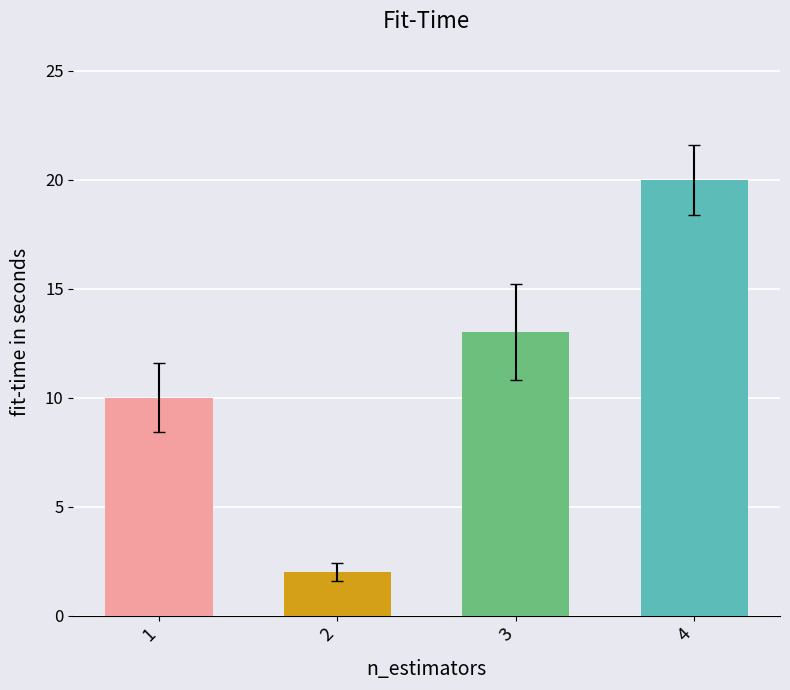

Which has a higher value, 4 or 3?

4